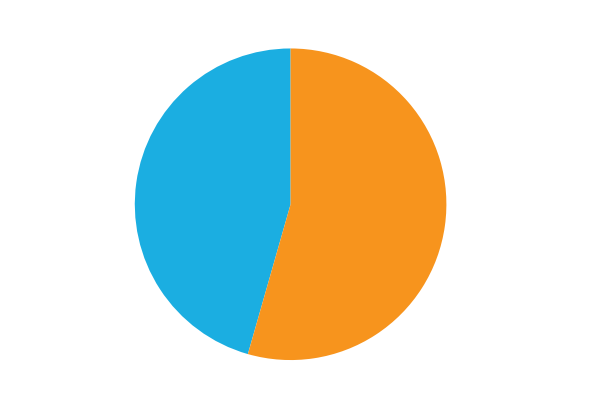

Rank the categories by value from highest to lowest.

fattman-27466, dolan-28128